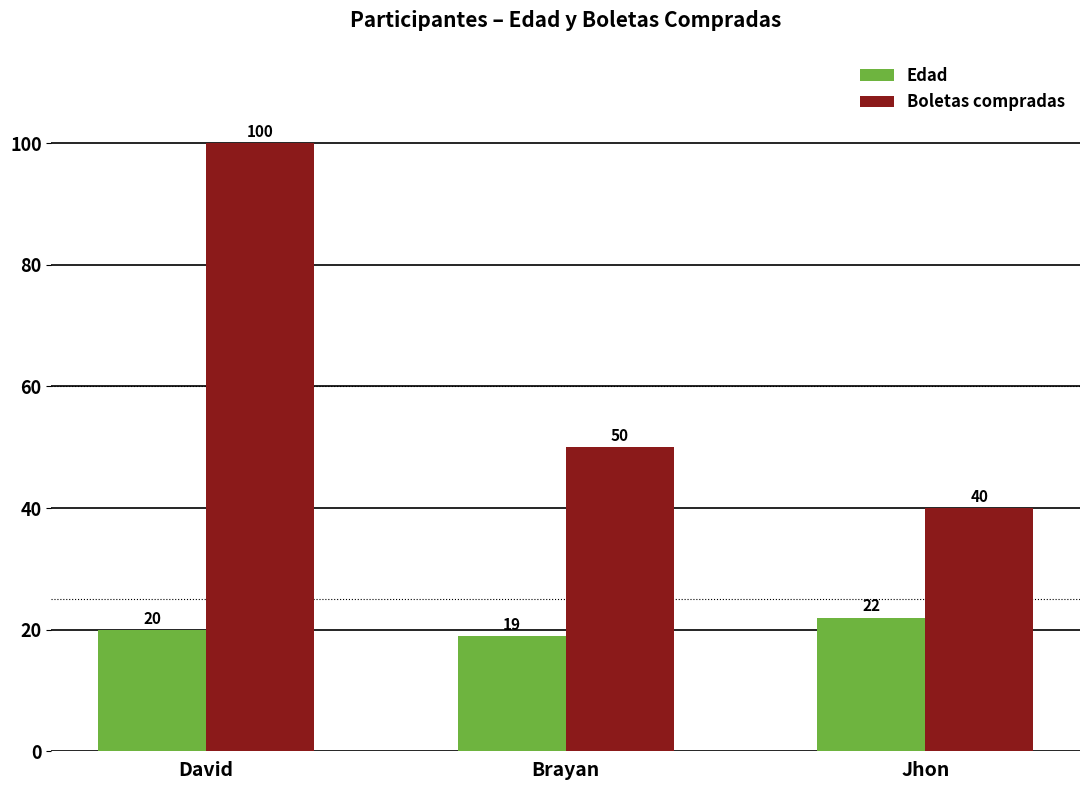

What is the label of the 1st bar from the right?

Jhon